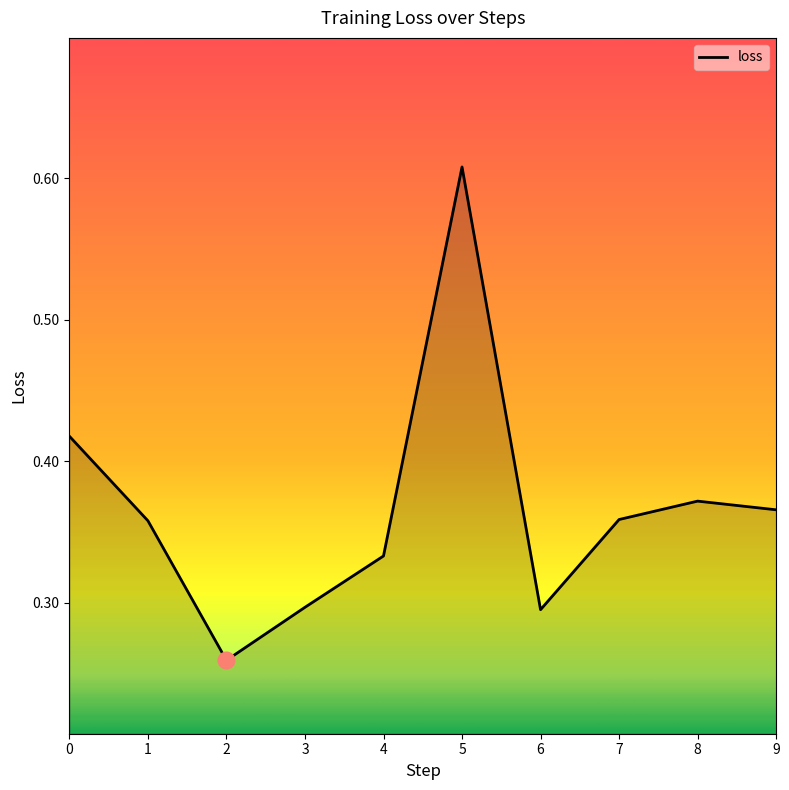

Which category has the lowest value across all series?

2